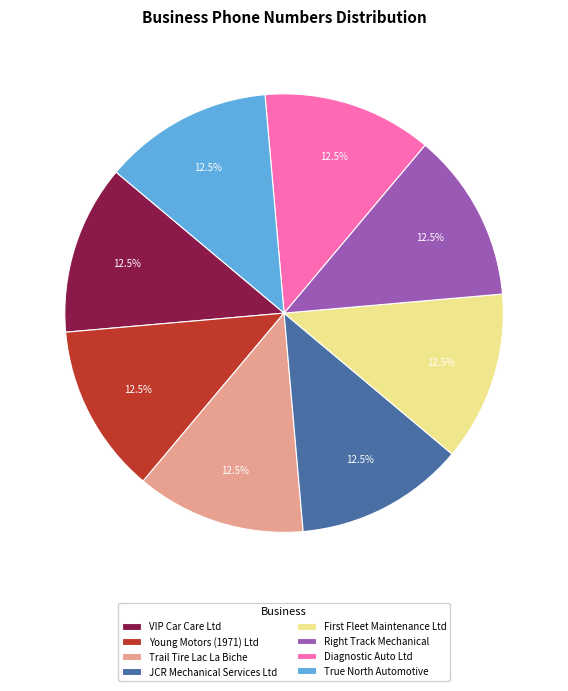

What is the ratio of the value at Young Motors (1971) Ltd to the value at Diagnostic Auto Ltd?

1.0